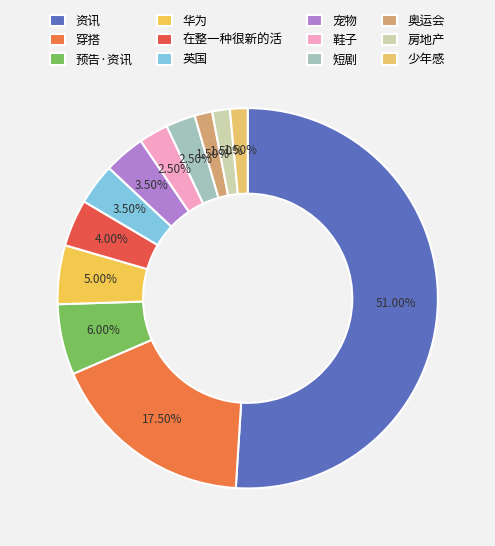

Rank the categories by value from lowest to highest.

奥运会, 房地产, 少年感, 鞋子, 短剧, 英国, 宠物, 在整一种很新的活, 华为, 预告·资讯, 穿搭, 资讯